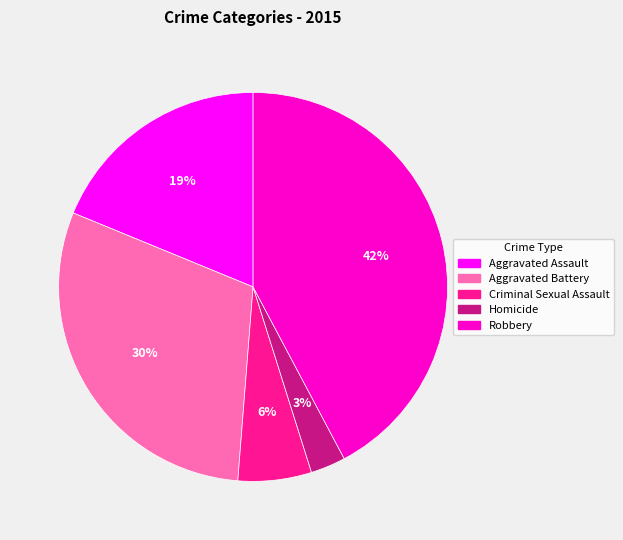

Which category has the biggest portion of the pie?

Robbery